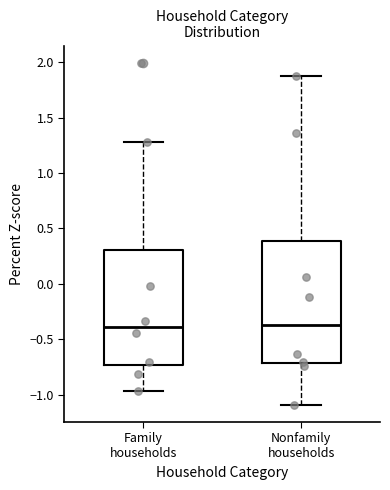

Where is the upper edge of the box for Family households on the y-axis? The values are not printed on the chart, so give them approximately, as read against the axis.

0.30